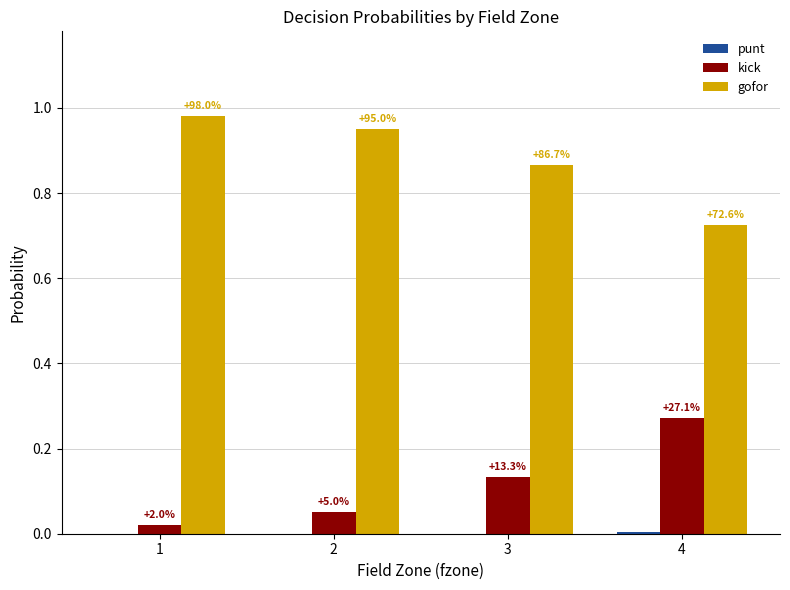

Which has a higher value, 1 or 4?

4